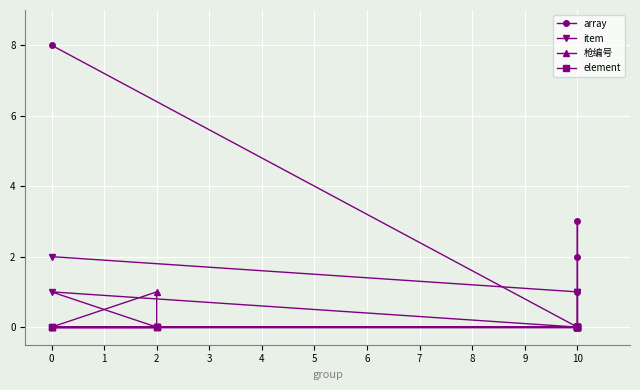

Between 2 and 10, which is larger?

2